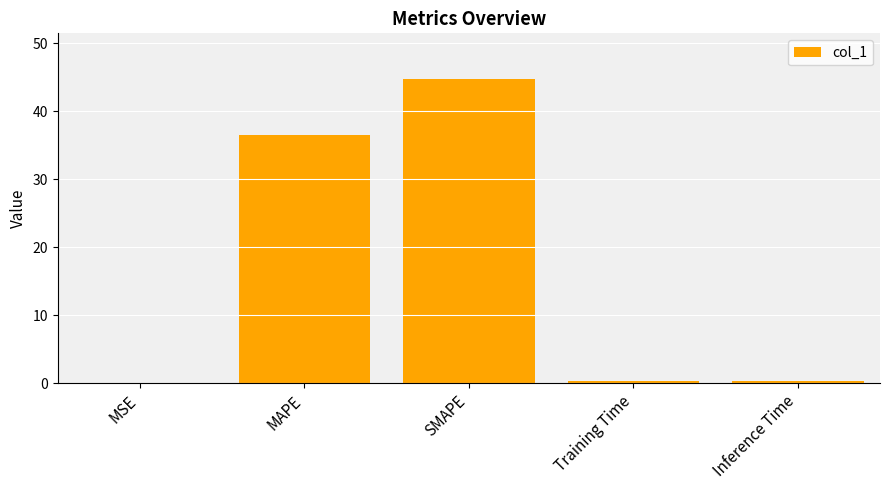

What is the sum of the values at MSE and Training Time?

0.4